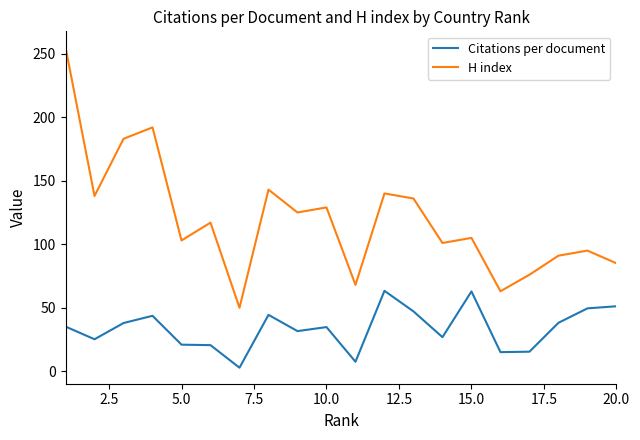

Which series has the widest spread of values?

H index